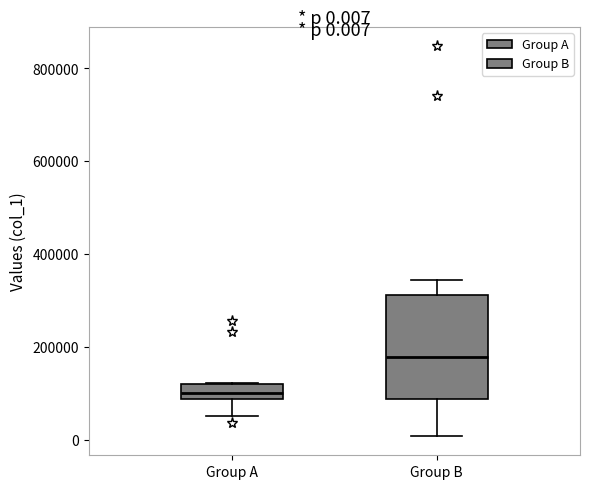

Which box's median line is the highest?

Group B